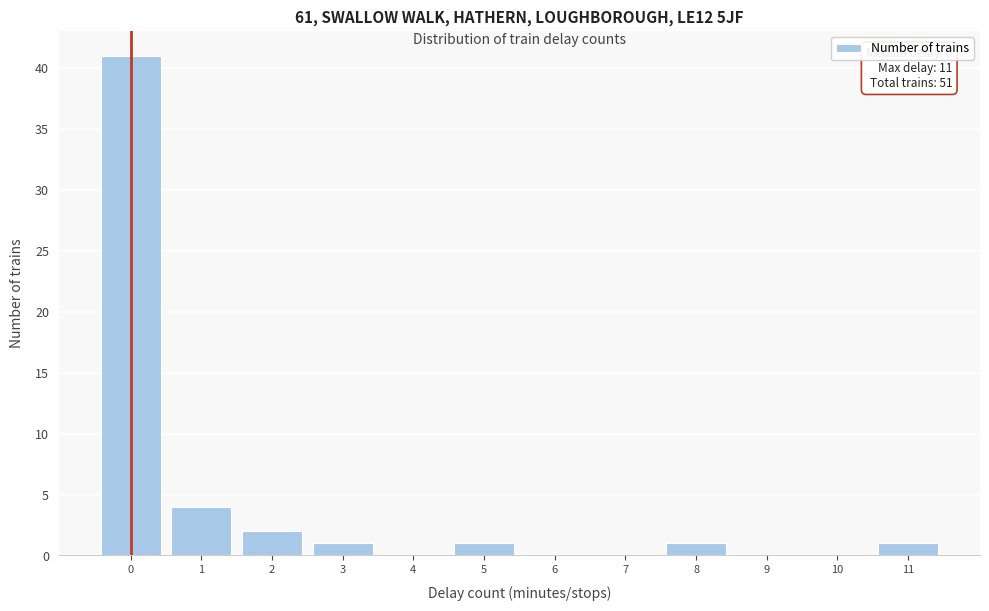

Reading left to right, transcribe all the data shown in this chart.

0=41	1=4	2=2	3=1	4=0	5=1	6=0	7=0	8=1	9=0	10=0	11=1